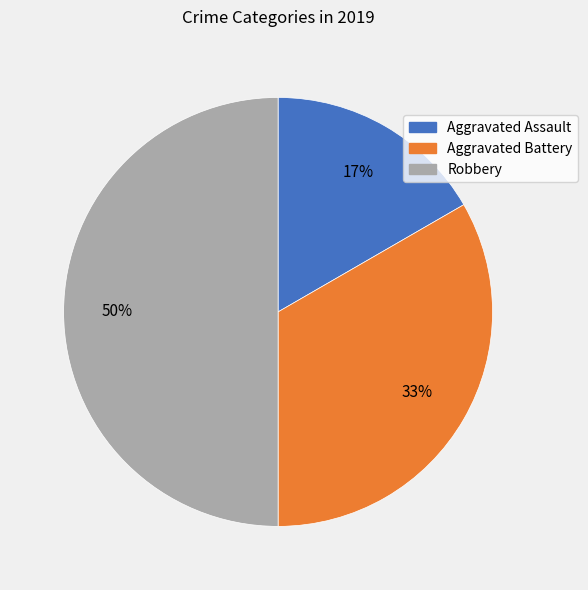

To the nearest percent, what portion does Aggravated Assault represent?

17%